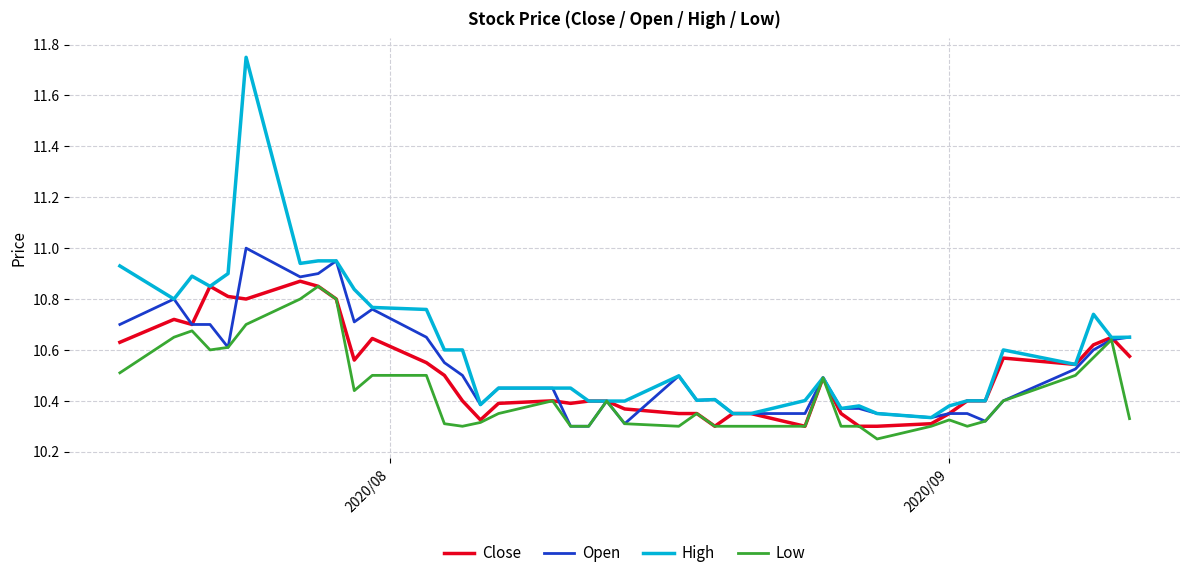

Which series has the largest range (max minus min)?

High